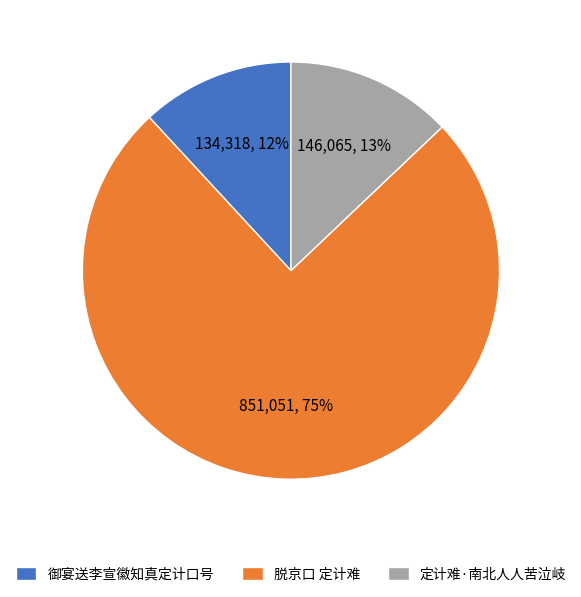

Between 脱京口 定计难 and 定计难·南北人人苦泣岐, which is larger?

脱京口 定计难